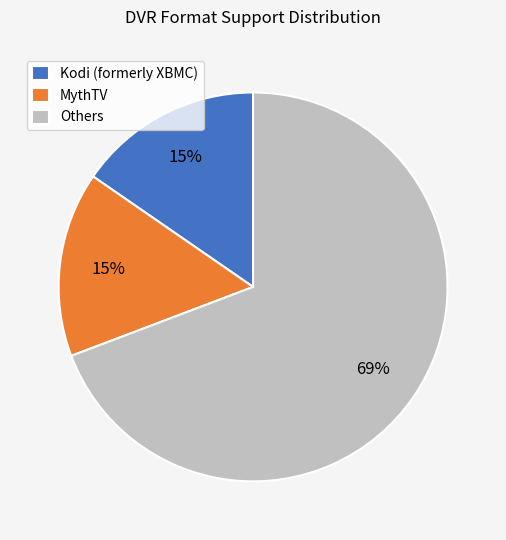

Is there a majority slice in this chart?

Yes